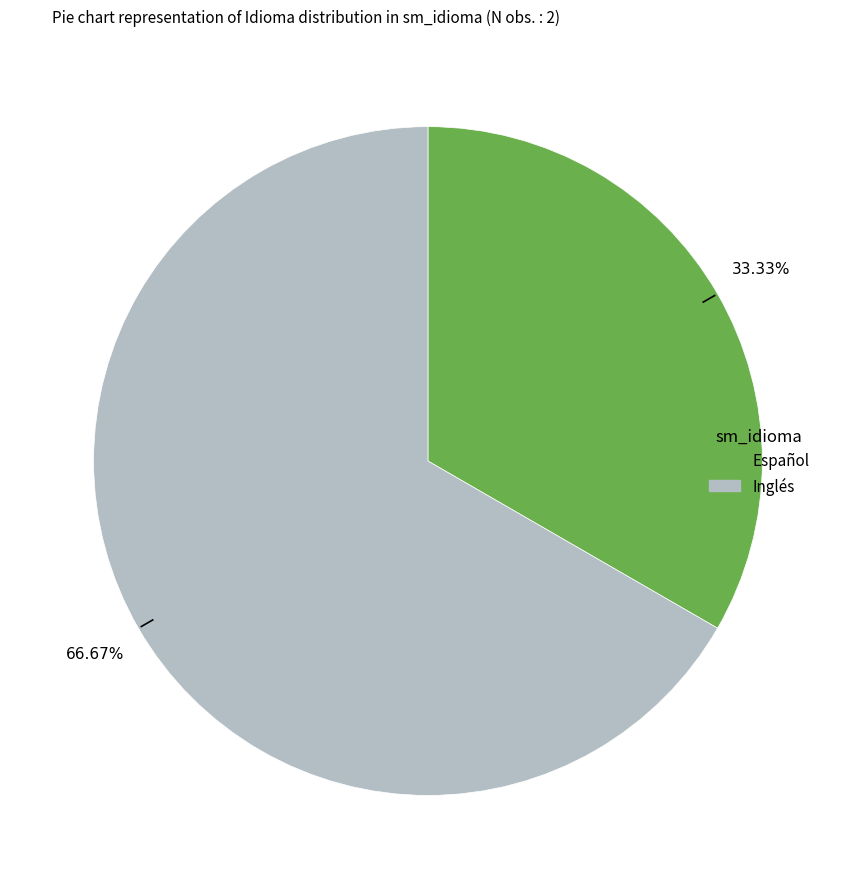

Approximately how many times larger is the value at Español compared to Inglés?

0.5